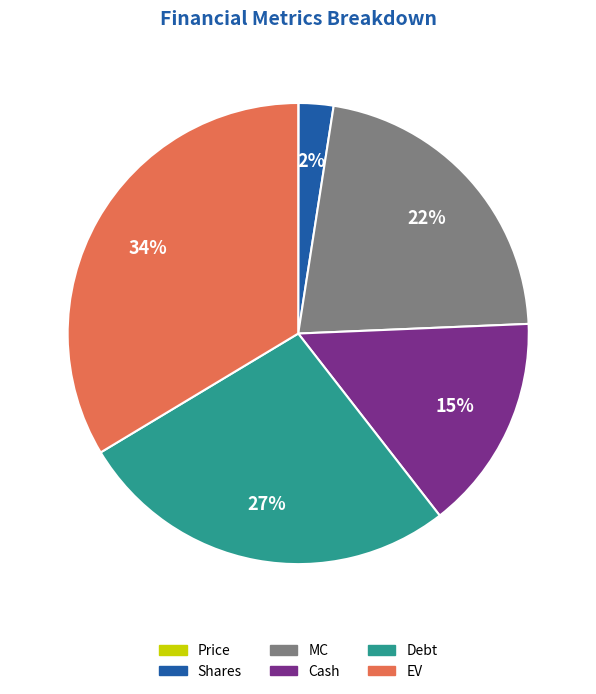

What is the largest slice in the pie chart?

EV